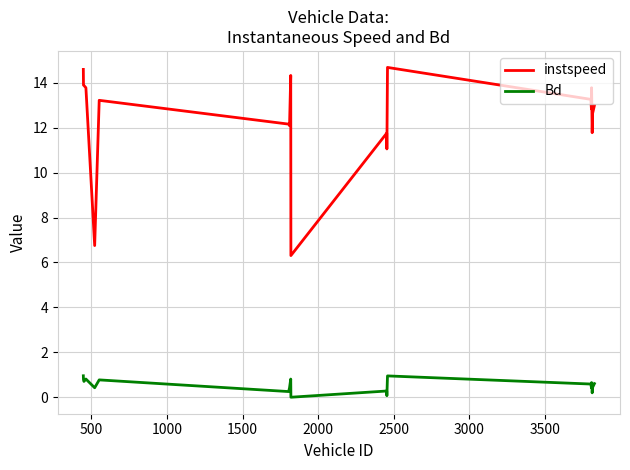

True or false: Bd and instspeed cross at least once.

False